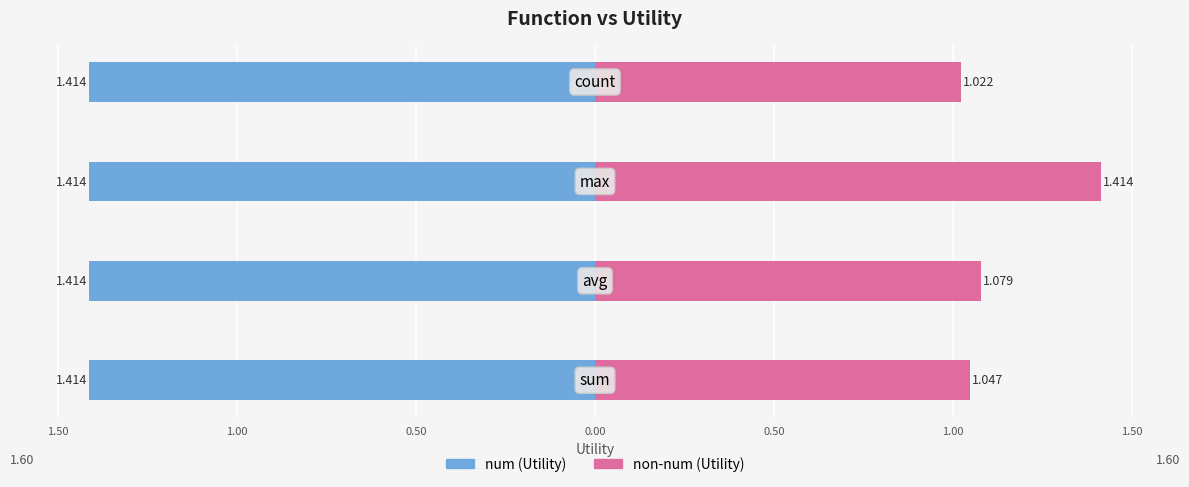

Count the number of data series in this chart.

2